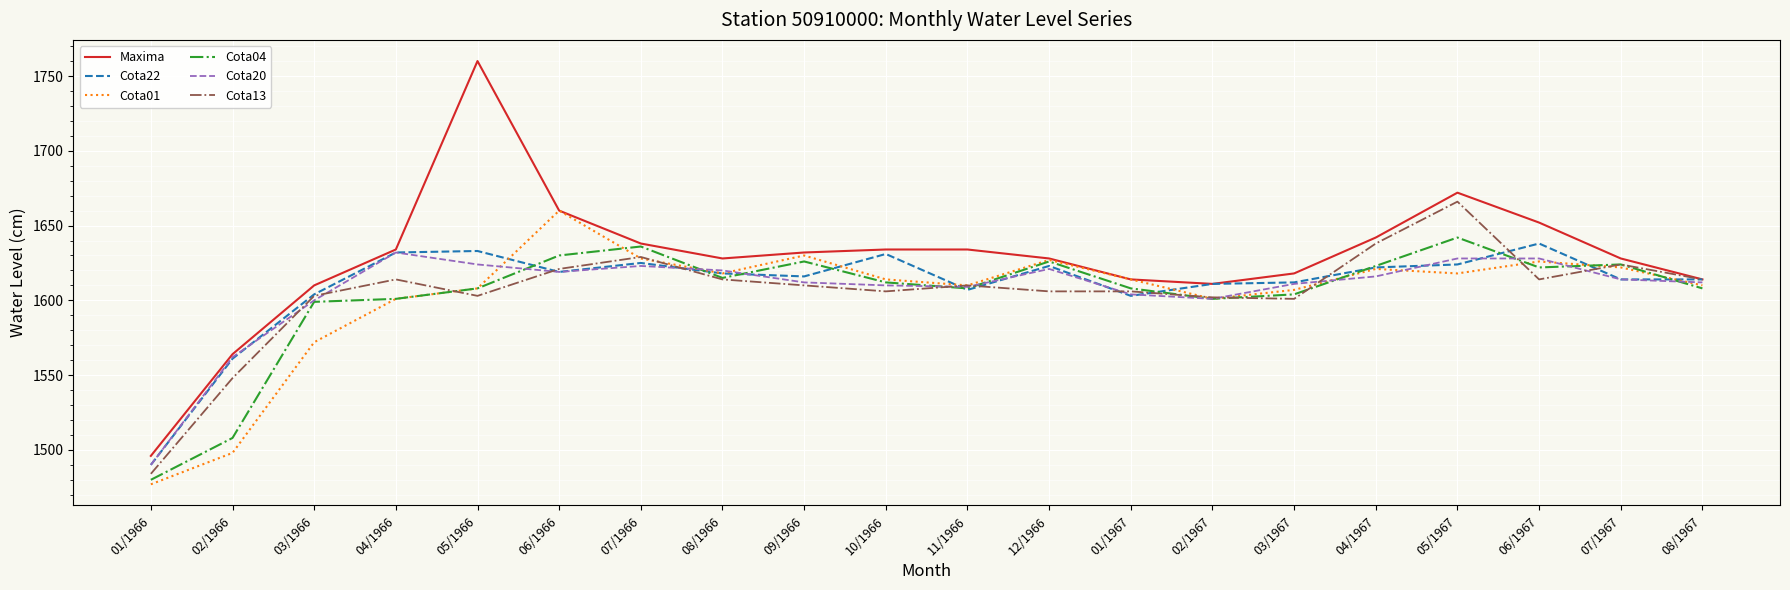

Where is the first local maximum for Cota13?

04/1966